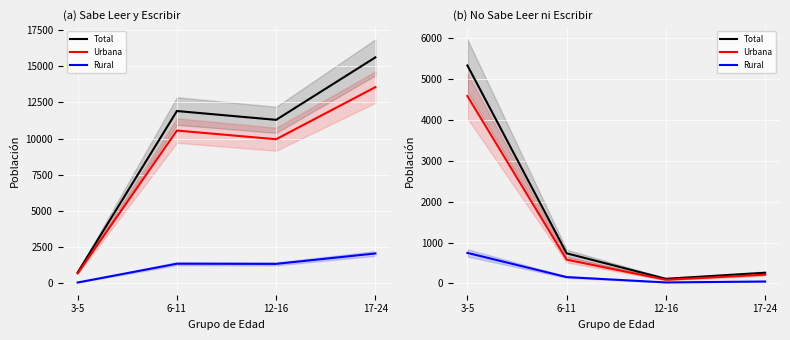

Which series has the largest total across all categories?

Total